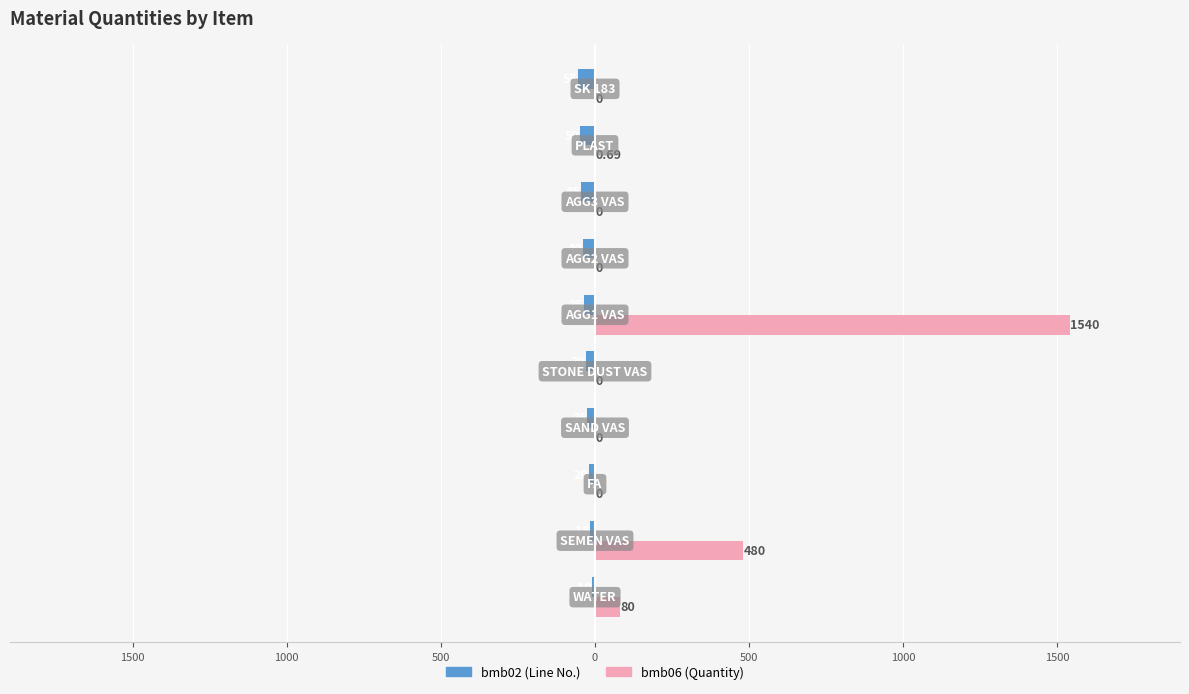

What is the greatest value displayed?

1540.0